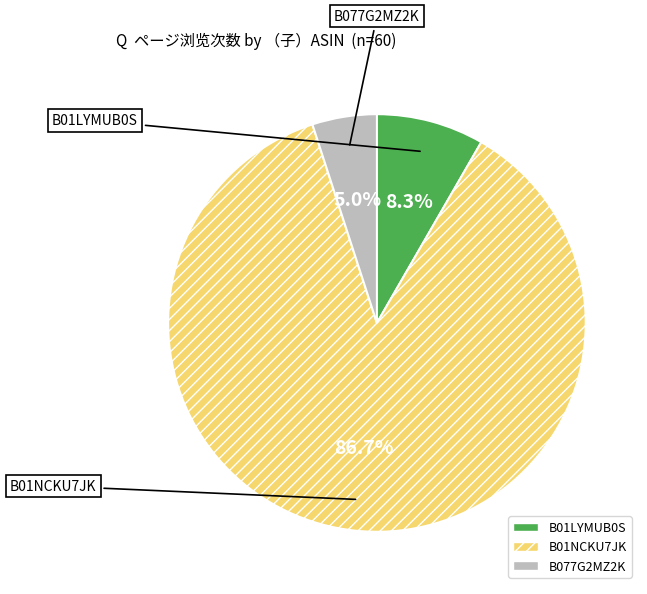

Rank the categories by value from lowest to highest.

B077G2MZ2K, B01LYMUB0S, B01NCKU7JK